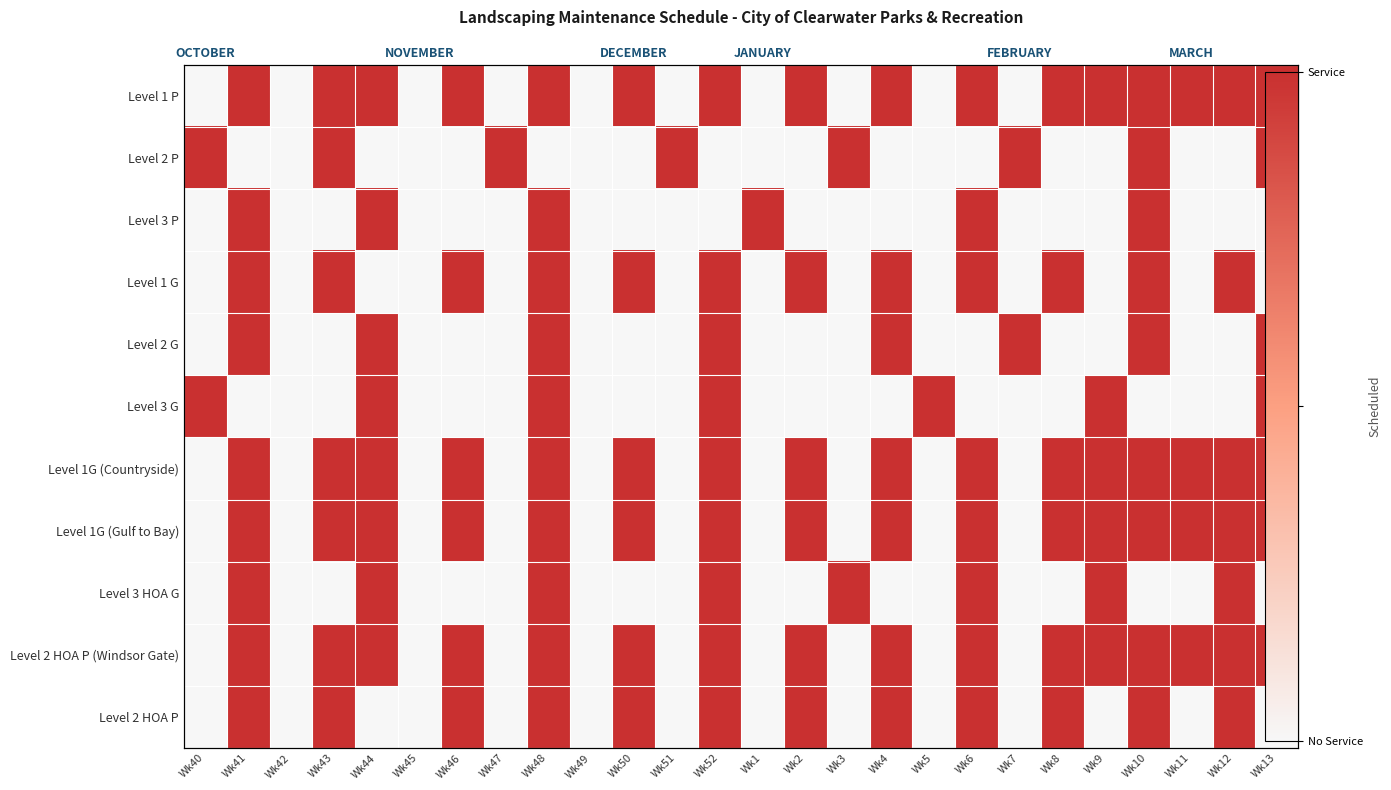

Is it true that Level 1 G equals 0 at Wk51?

True